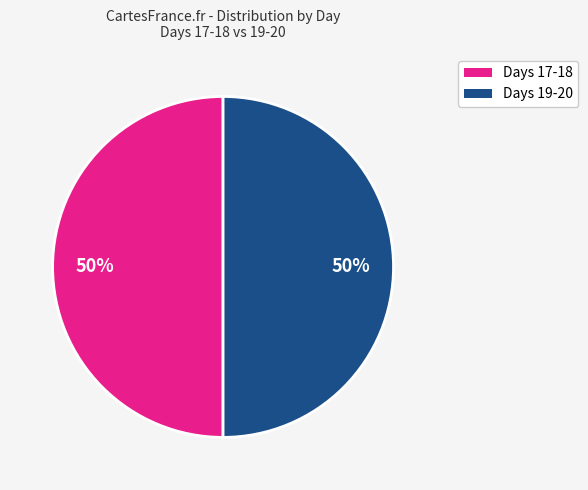

To the nearest percent, what is the average slice percentage?

50%